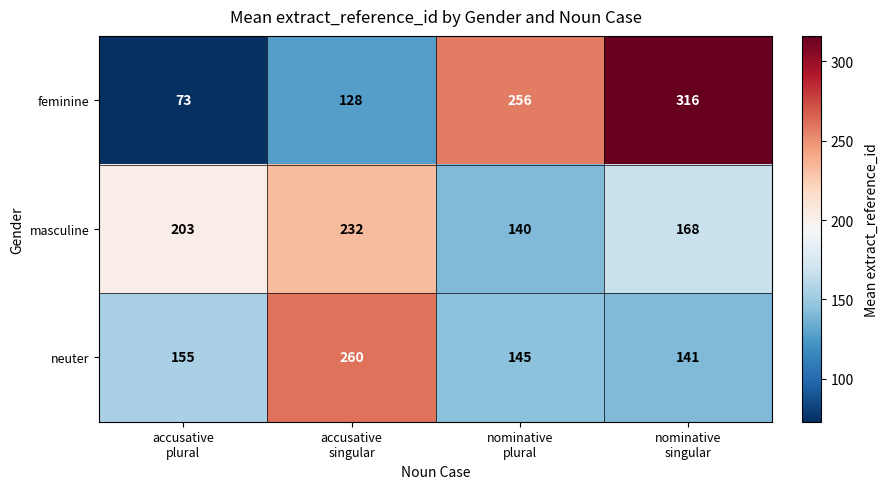

What is the highest value of the neuter series?

260